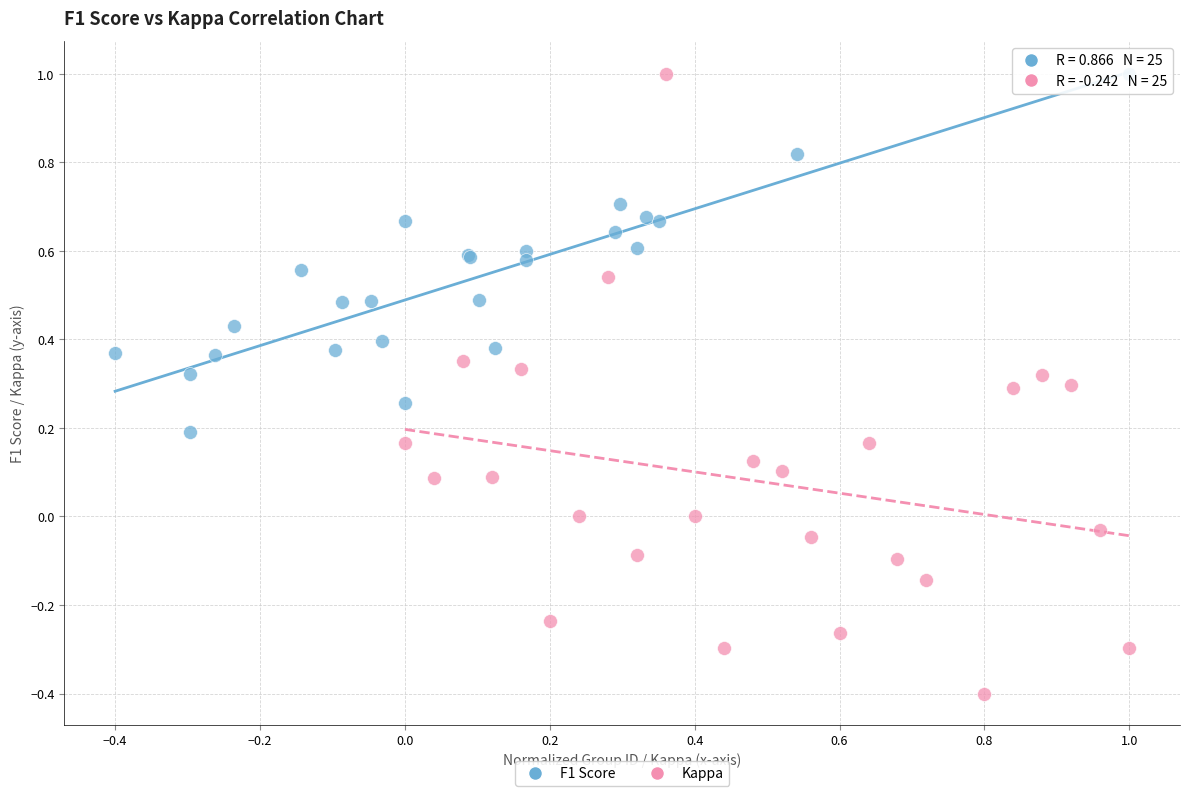

What are all the series names shown in the legend?

F1 Score, Kappa